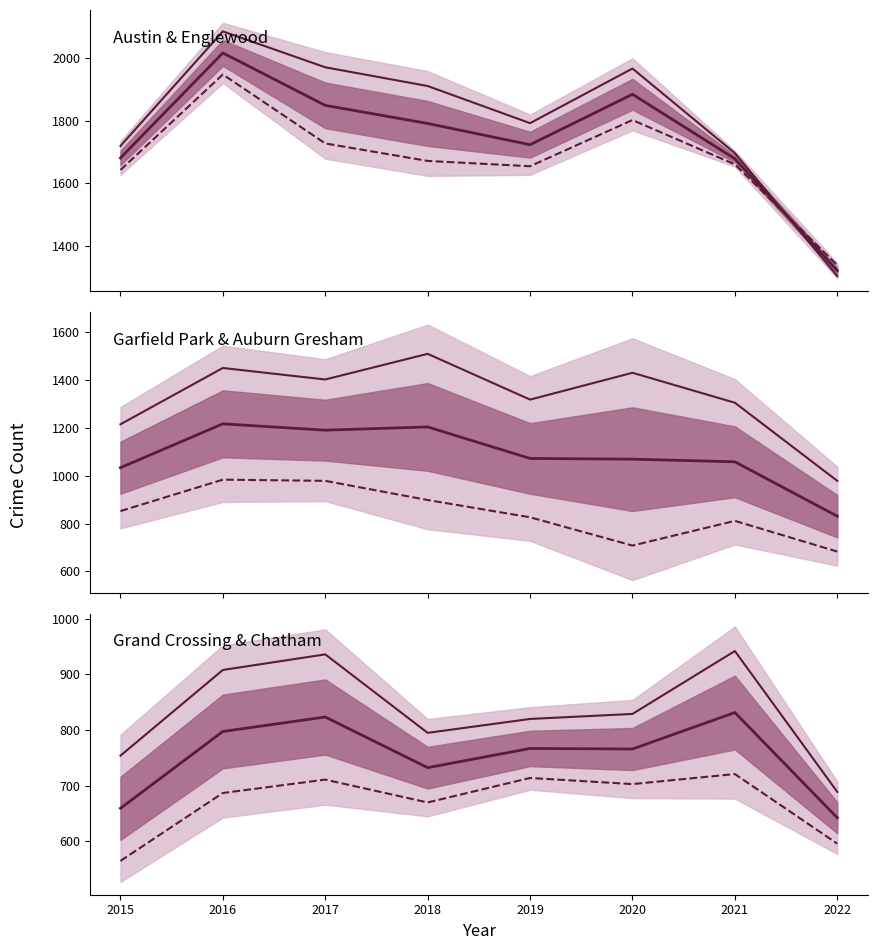

Which label corresponds to the smallest value in the chart?

2015